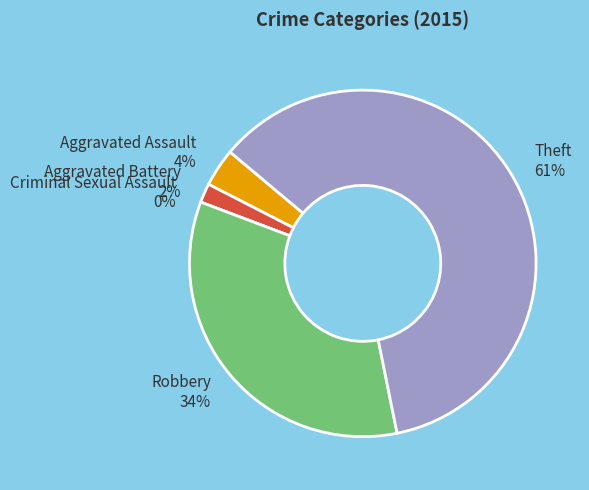

What is the smallest slice in the pie chart?

Criminal Sexual Assault